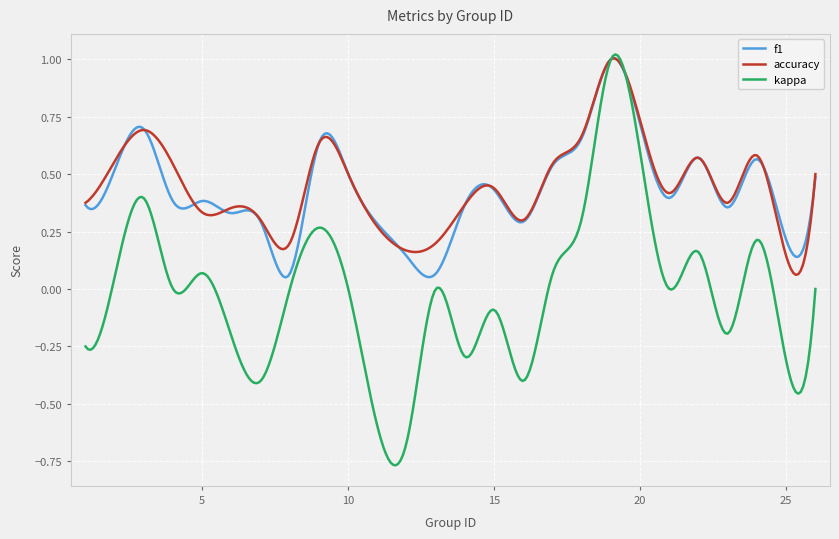

How many lines are shown in the chart?

3